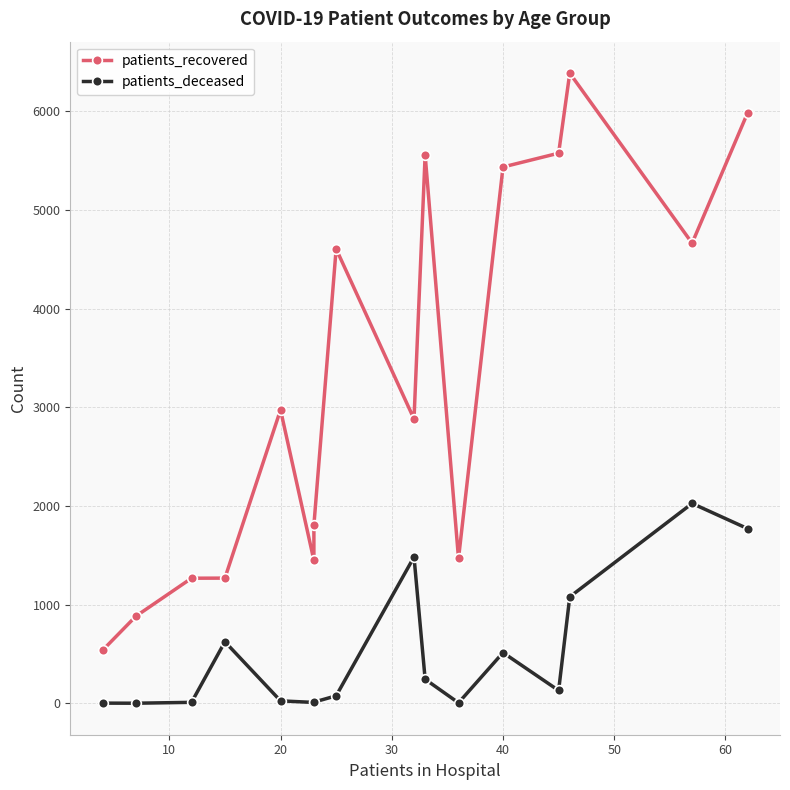

True or false: patients_deceased and patients_recovered cross at least once.

False